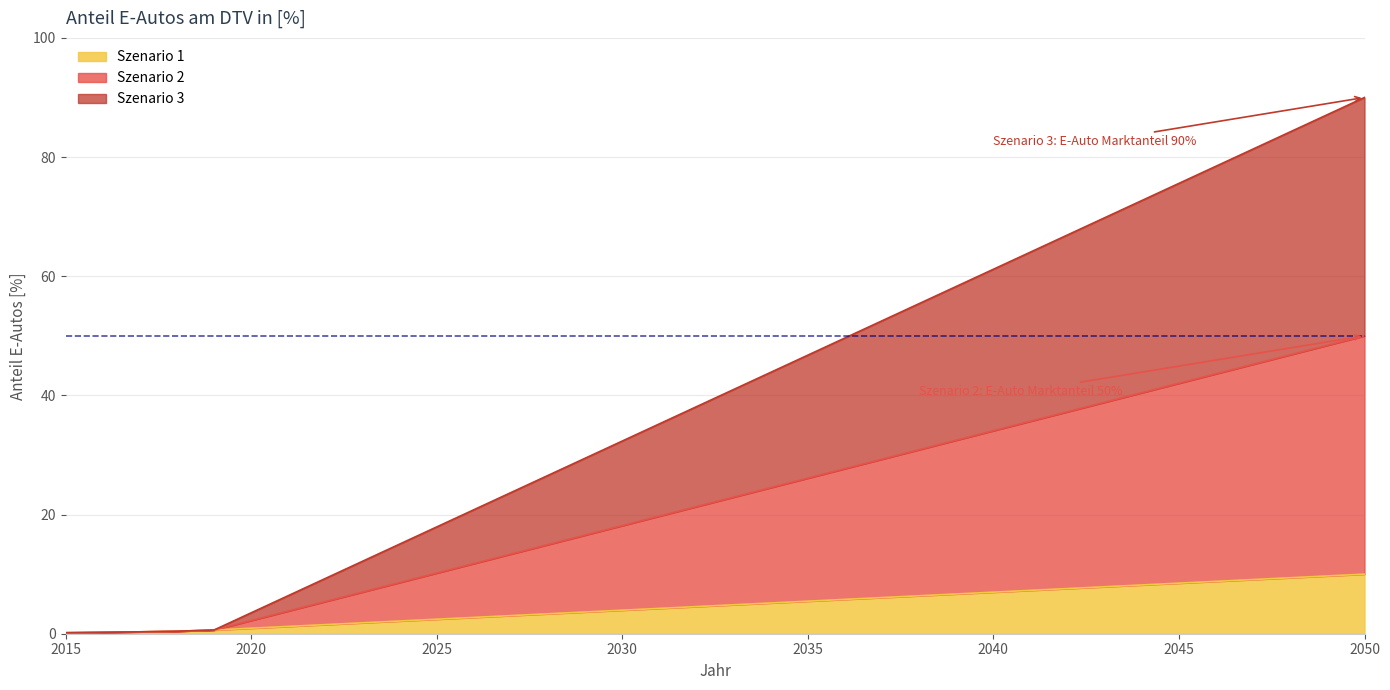

Is it true that Szenario 1 equals 8.2 at 2044?

True